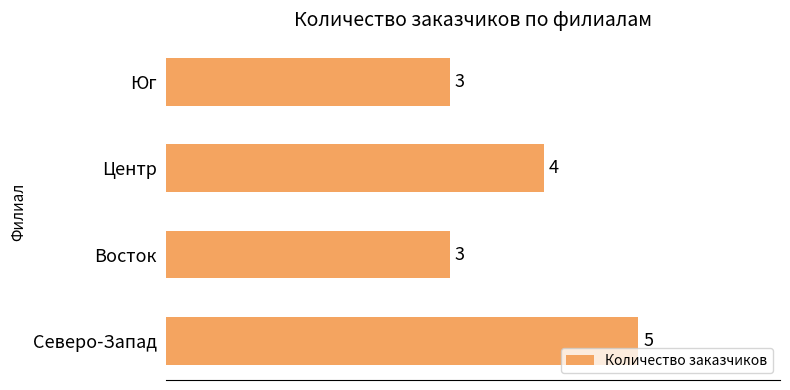

Is it true that the value at Северо-Запад is 5?

True